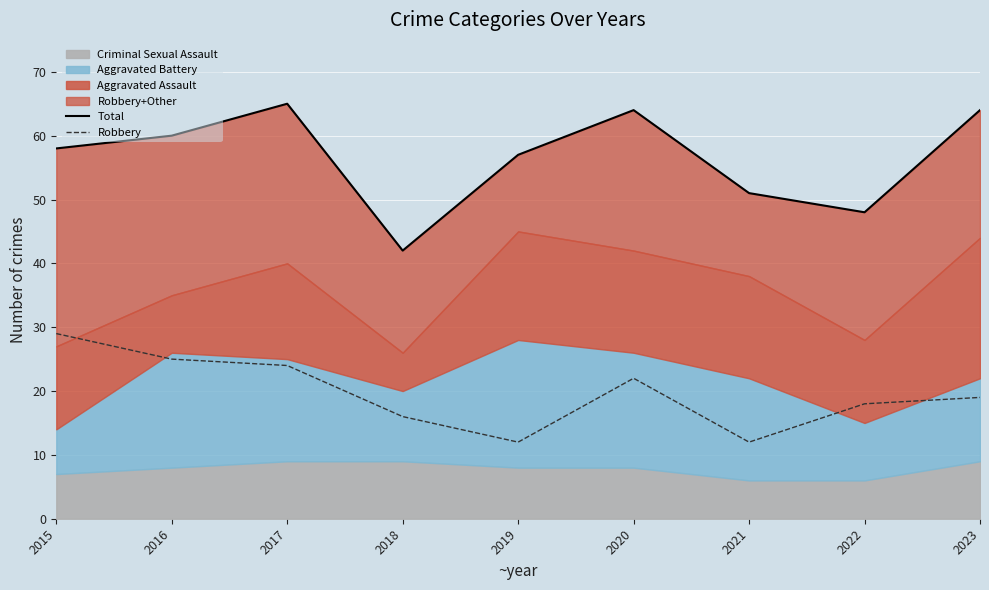

Reading left to right, extract all data points from this chart.

Total: 58	60	65	42	57	64	51	48	64
Robbery: 29	25	24	16	12	22	12	18	19